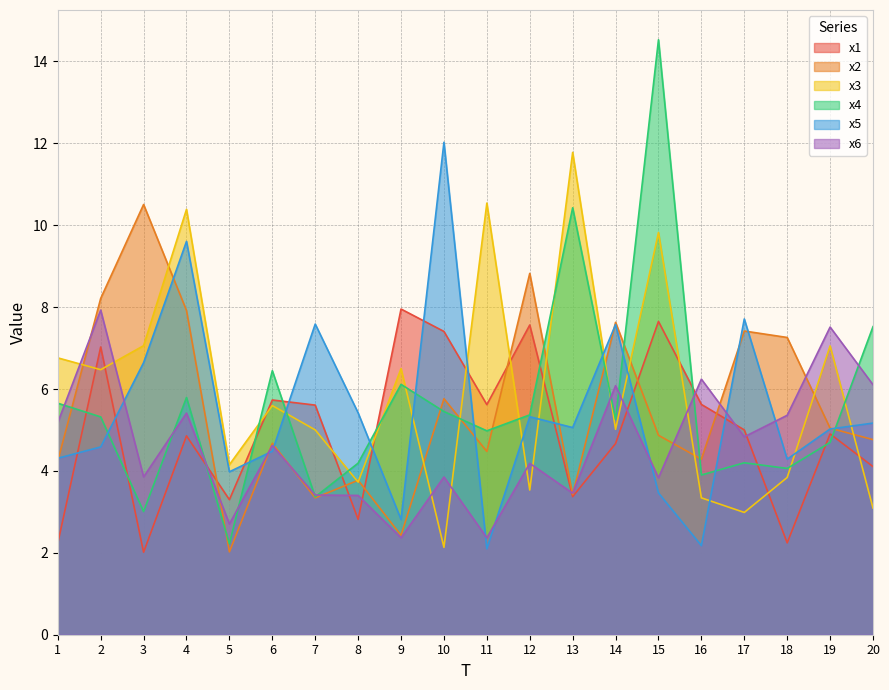

What is the smallest value displayed?

2.0